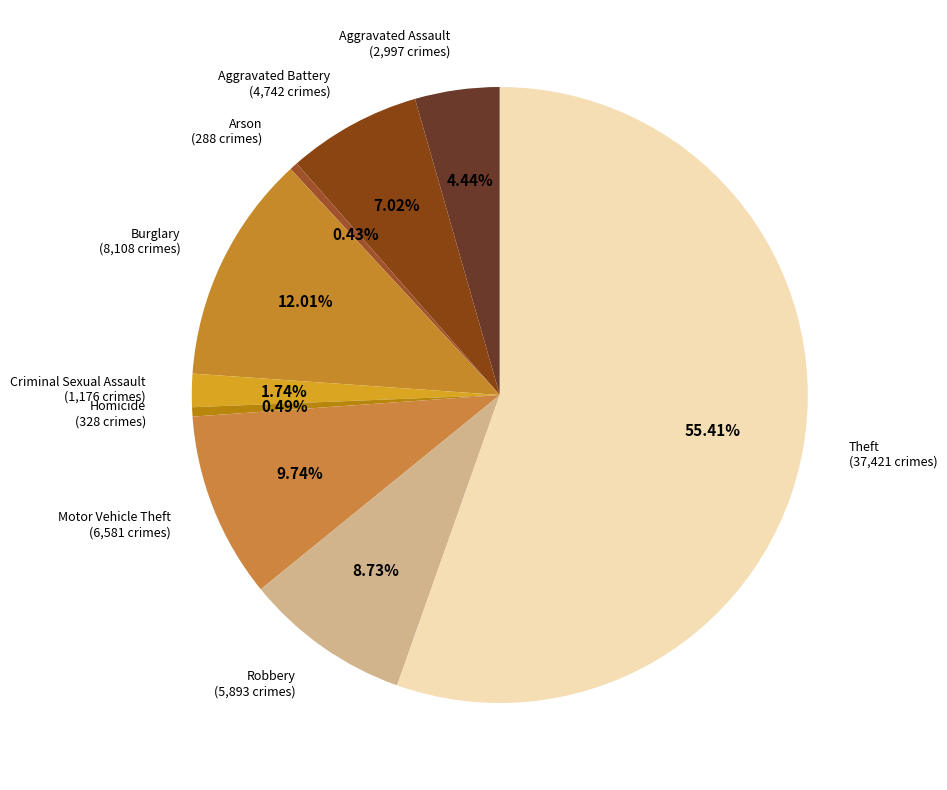

Is there a majority slice in this chart?

Yes